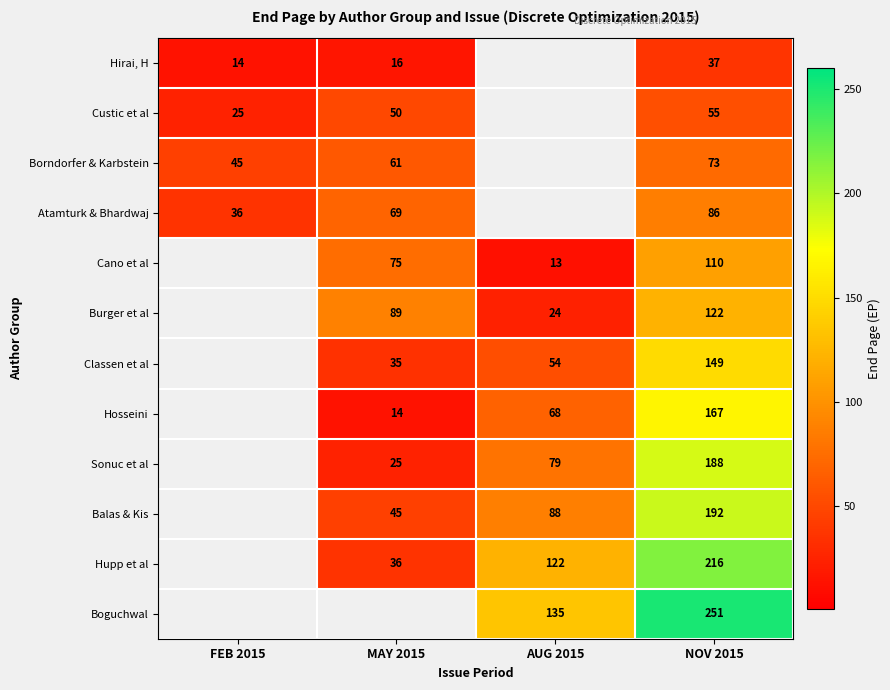

What is the difference between the Custic et al values at MAY 2015 and FEB 2015?

25